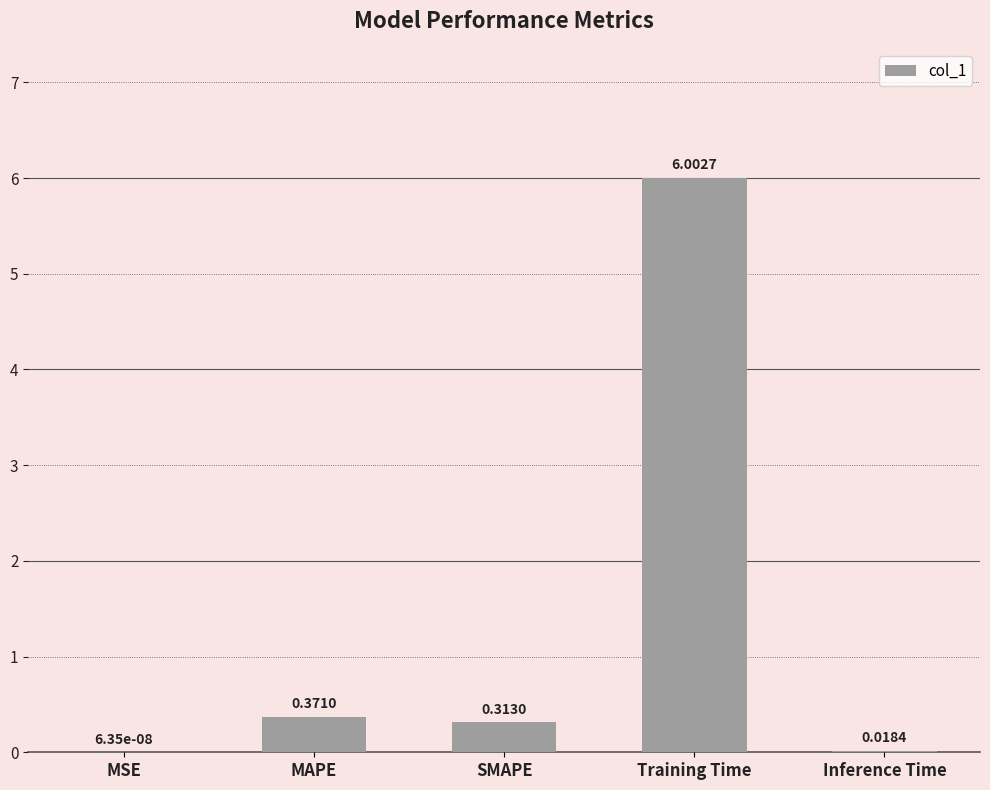

Between SMAPE and Training Time, which is larger?

Training Time